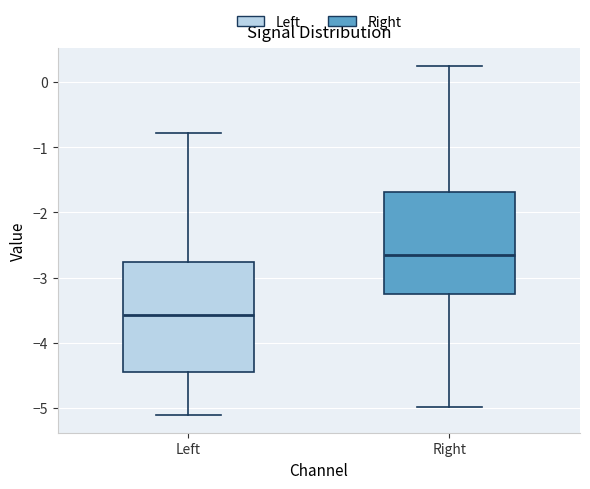

Which box is the tallest, from its lower edge to its upper edge?

Left